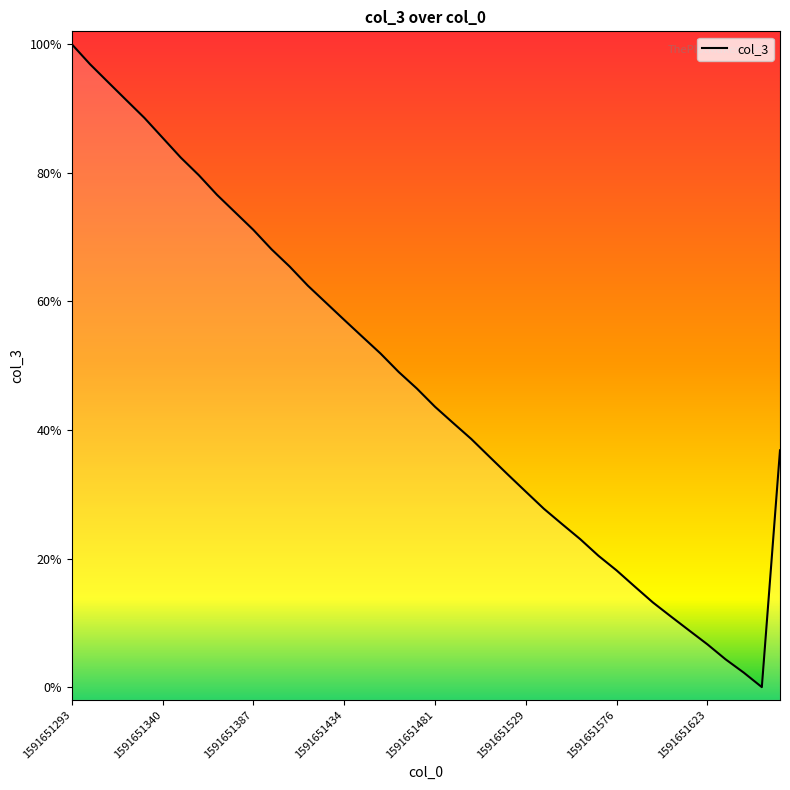

Is this an area chart (filled region under the line)?

Yes